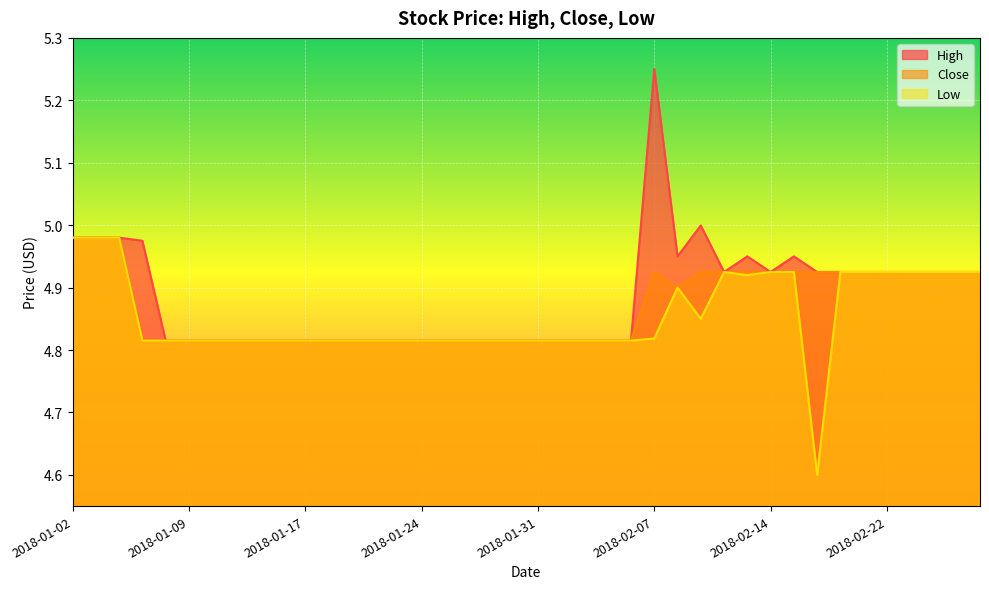

Where is the first local maximum for Low?

2018-02-08